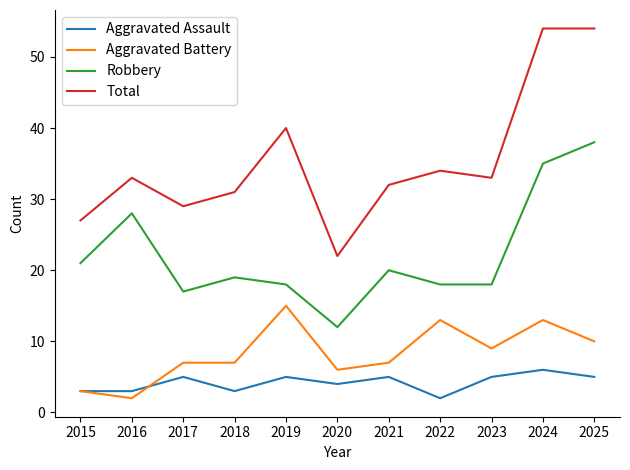

Is it true that Total equals 33 at 2016?

True